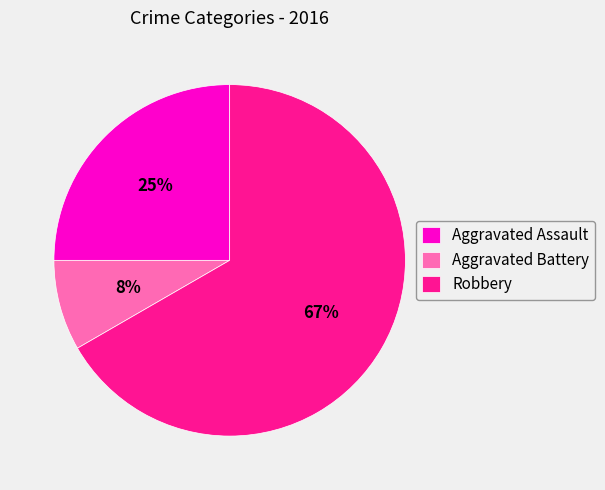

Which category has the biggest portion of the pie?

Robbery